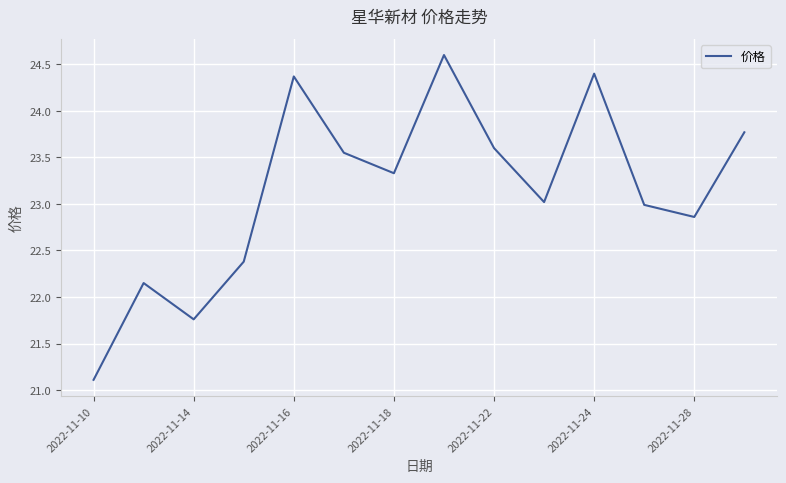

What is the maximum value shown in the chart?

24.6